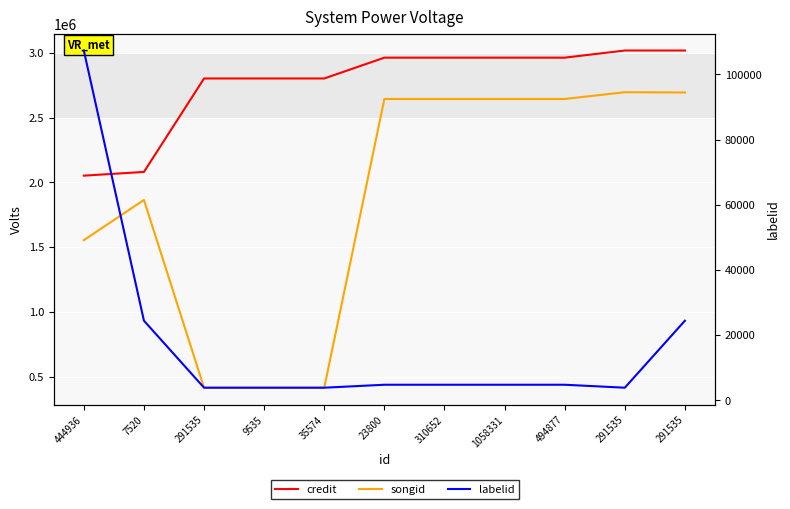

Between 23800 and 310652, which is larger?

23800